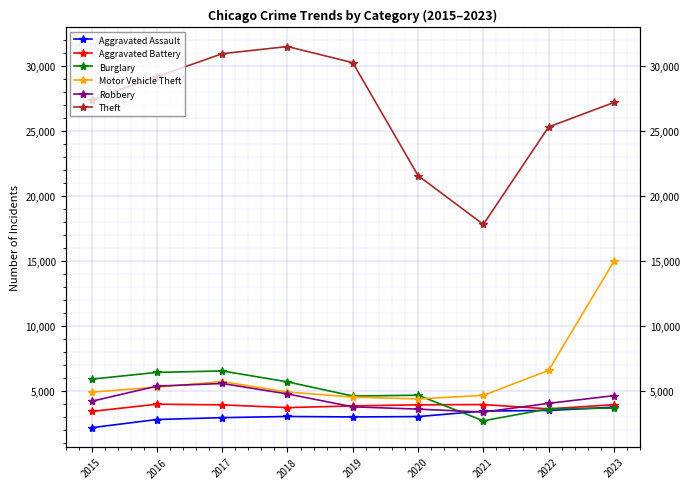

At which category does Robbery reach its first local peak?

2017